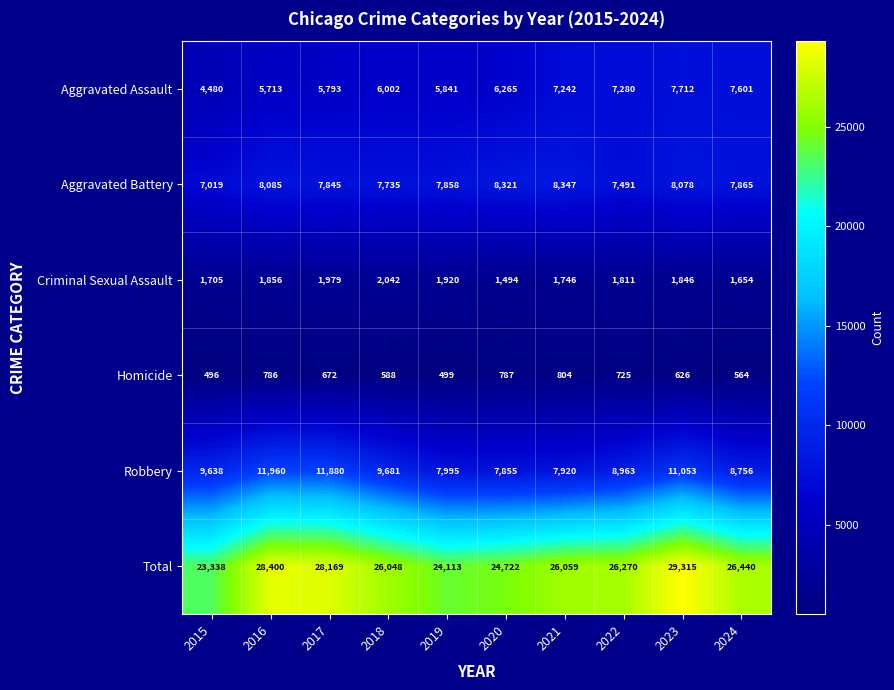

At which category is the sum across all series the highest?

2023